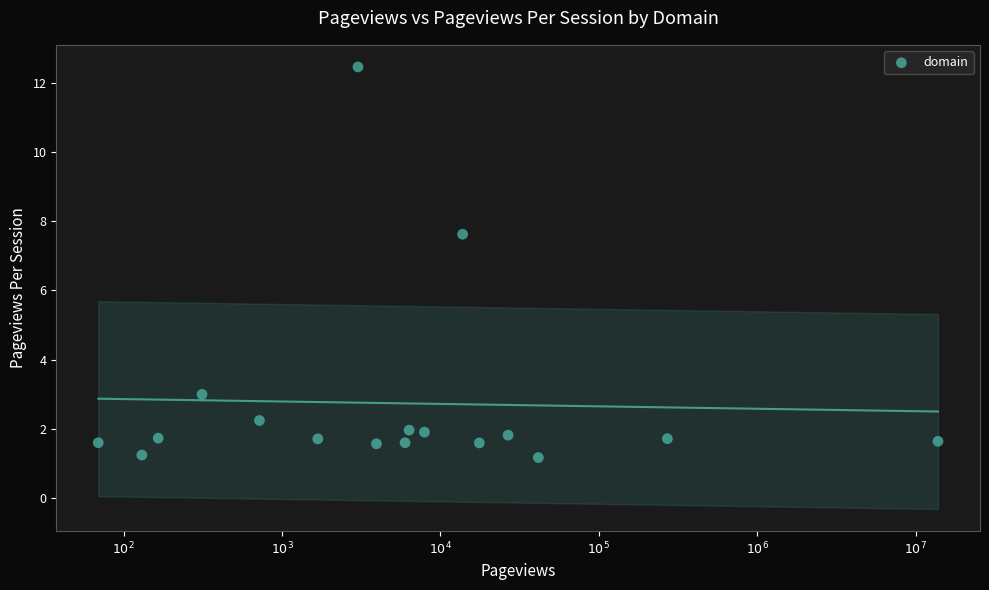

What Y value in the scatter plot is closest to 6?

7.6